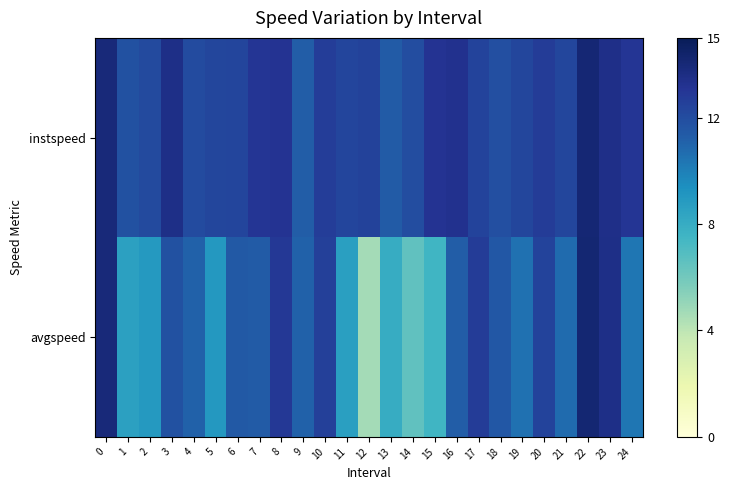

Rank the series at 6 from highest to lowest value.

instspeed, avgspeed